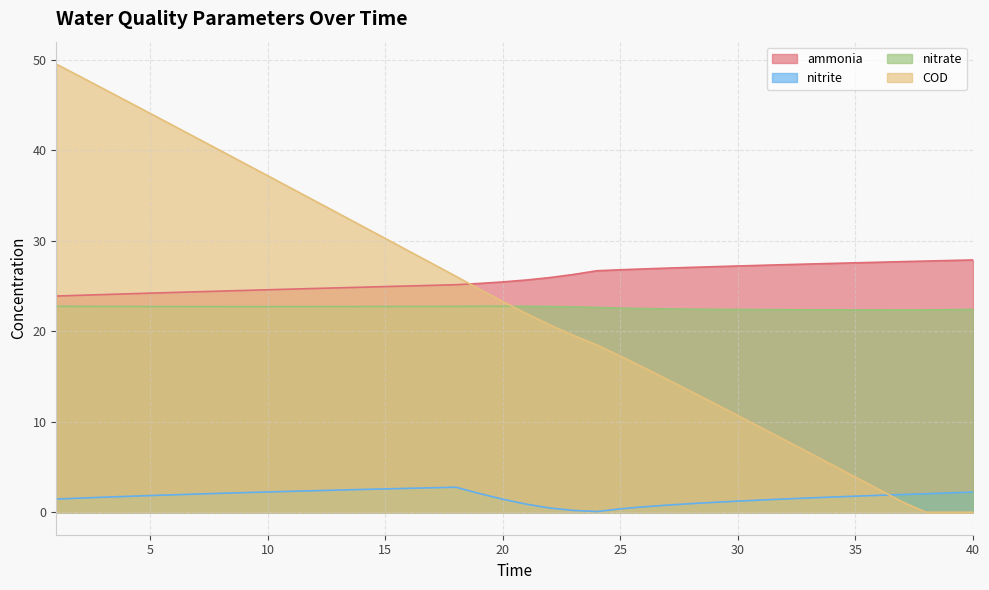

Reading left to right, transcribe all the data shown in this chart.

ammonia: 23.9	24.0	24.0	24.1	24.2	24.3	24.4	24.4	24.5	24.6	24.6	24.7	24.8	24.9	24.9	25.0	25.1	25.1	25.3	25.4	25.7	25.9	26.3	26.7	26.8	26.9	27.0	27.0	27.1	27.2	27.3	27.3	27.4	27.5	27.6	27.6	27.7	27.7	27.8	27.9
nitrite: 1.5	1.6	1.7	1.8	1.8	1.9	2.0	2.1	2.2	2.2	2.3	2.4	2.5	2.5	2.6	2.6	2.7	2.8	2.1	1.4	0.9	0.5	0.2	0.1	0.4	0.6	0.8	1.0	1.1	1.2	1.4	1.5	1.6	1.7	1.8	1.9	2.0	2.1	2.1	2.2
nitrate: 22.7	22.7	22.7	22.7	22.7	22.7	22.7	22.7	22.7	22.7	22.7	22.7	22.7	22.7	22.7	22.7	22.7	22.7	22.7	22.8	22.7	22.7	22.7	22.6	22.5	22.5	22.5	22.4	22.4	22.4	22.4	22.4	22.4	22.4	22.4	22.3	22.3	22.3	22.4	22.4
COD: 49.5	48.1	46.8	45.4	44.0	42.7	41.3	39.9	38.5	37.2	35.8	34.4	33.0	31.6	30.2	28.8	27.5	26.1	24.6	23.3	21.9	20.7	19.5	18.5	17.2	16.0	14.7	13.3	12.0	10.7	9.3	8.0	6.6	5.3	3.9	2.5	1.1	0.0	0.0	0.0